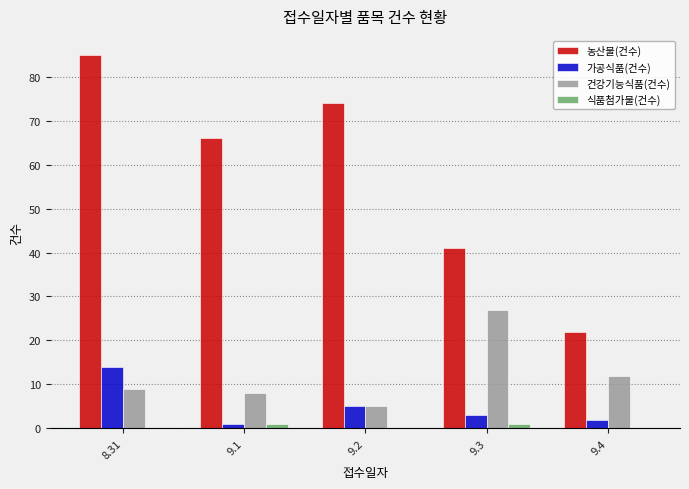

Between 9.3 and 9.4, which series saw the biggest shift?

농산물(건수)